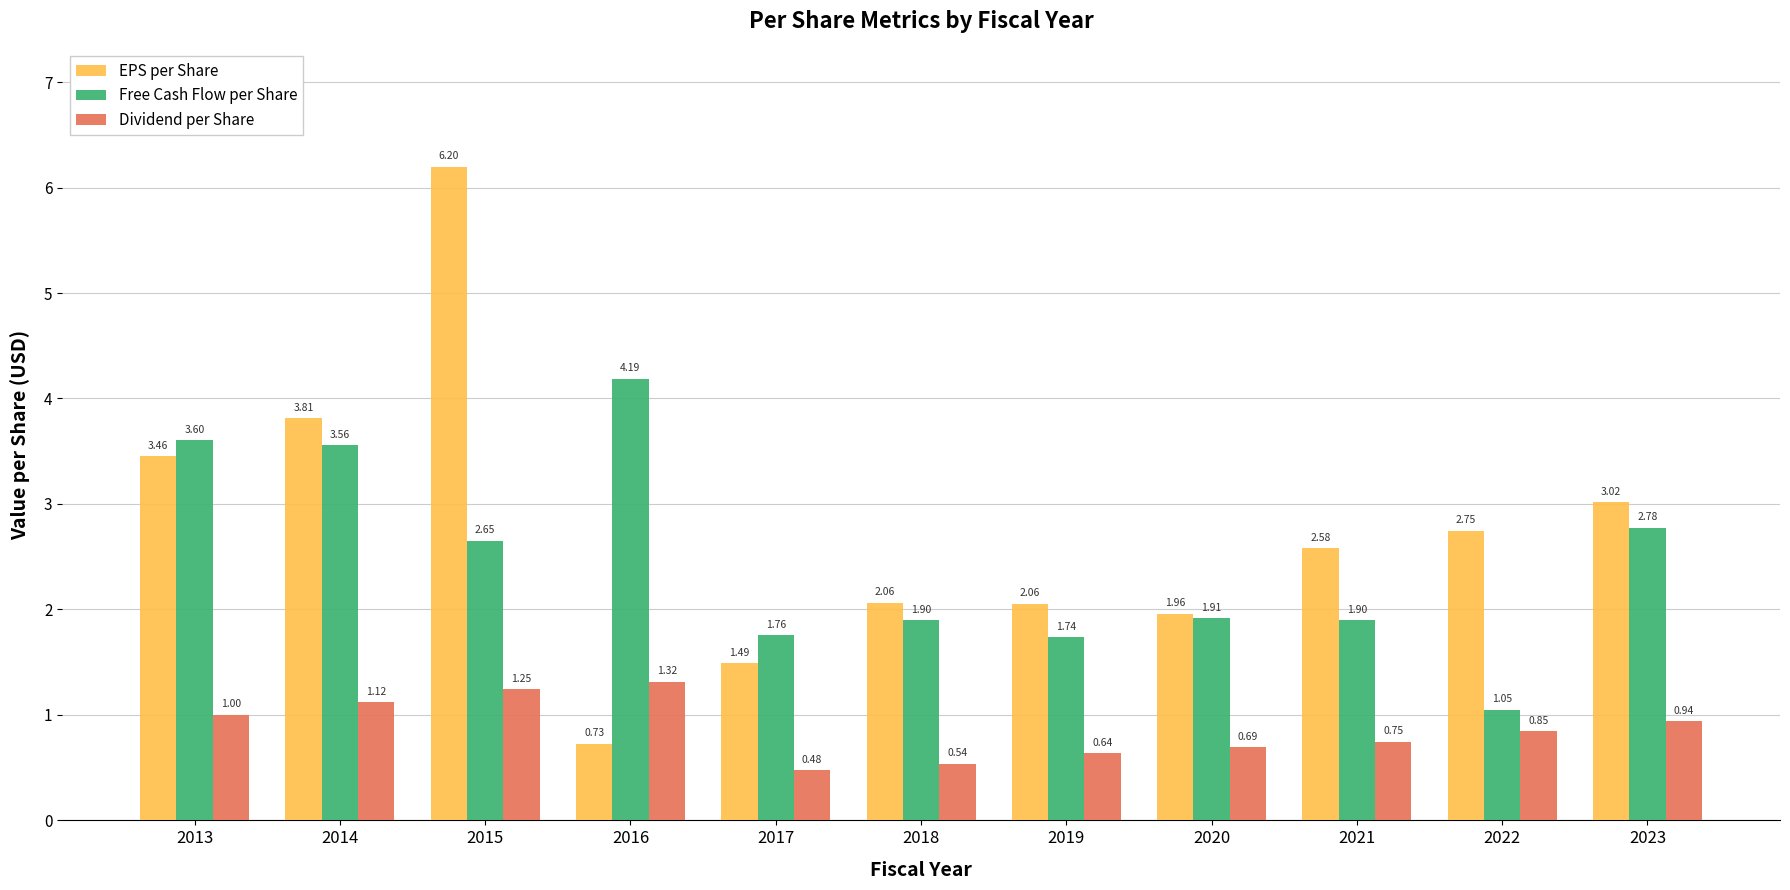

The value of Free Cash Flow per Share at 2018 is 0.5. True or false?

False